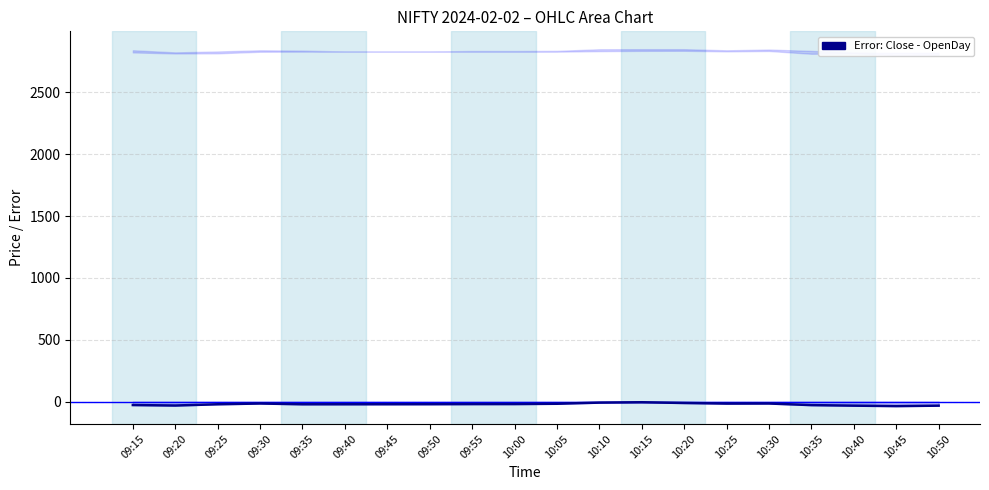

Count the number of data series in this chart.

1